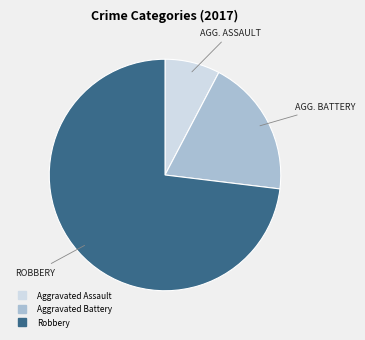

Is there any slice that represents more than half of the pie?

Yes